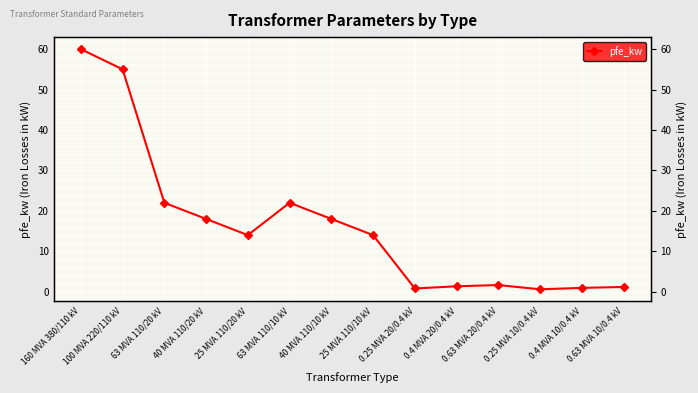

Which label corresponds to the largest value in the chart?

160 MVA 380/110 kV